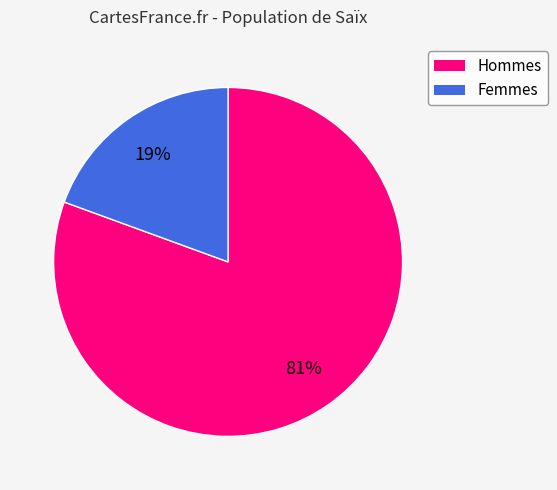

To the nearest percent, what is the average slice percentage?

50%